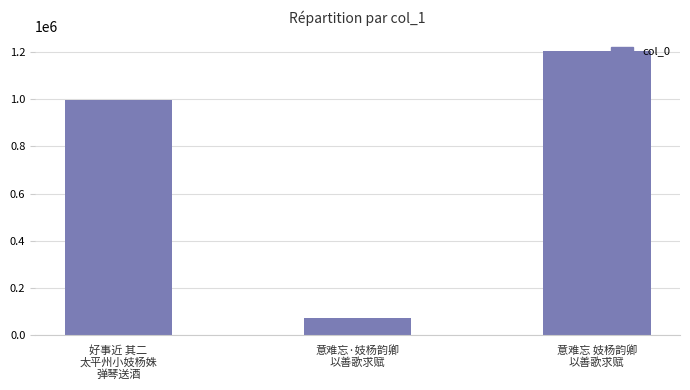

What is the maximum value shown in the chart?

1205527